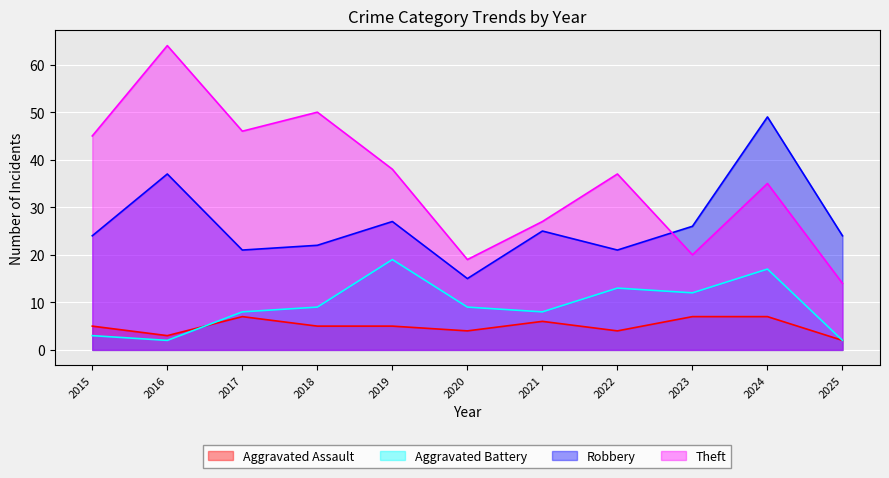

Reading right to left, list all the values displayed in this chart.

Aggravated Assault: 2	7	7	4	6	4	5	5	7	3	5
Aggravated Battery: 2	17	12	13	8	9	19	9	8	2	3
Robbery: 24	49	26	21	25	15	27	22	21	37	24
Theft: 14	35	20	37	27	19	38	50	46	64	45